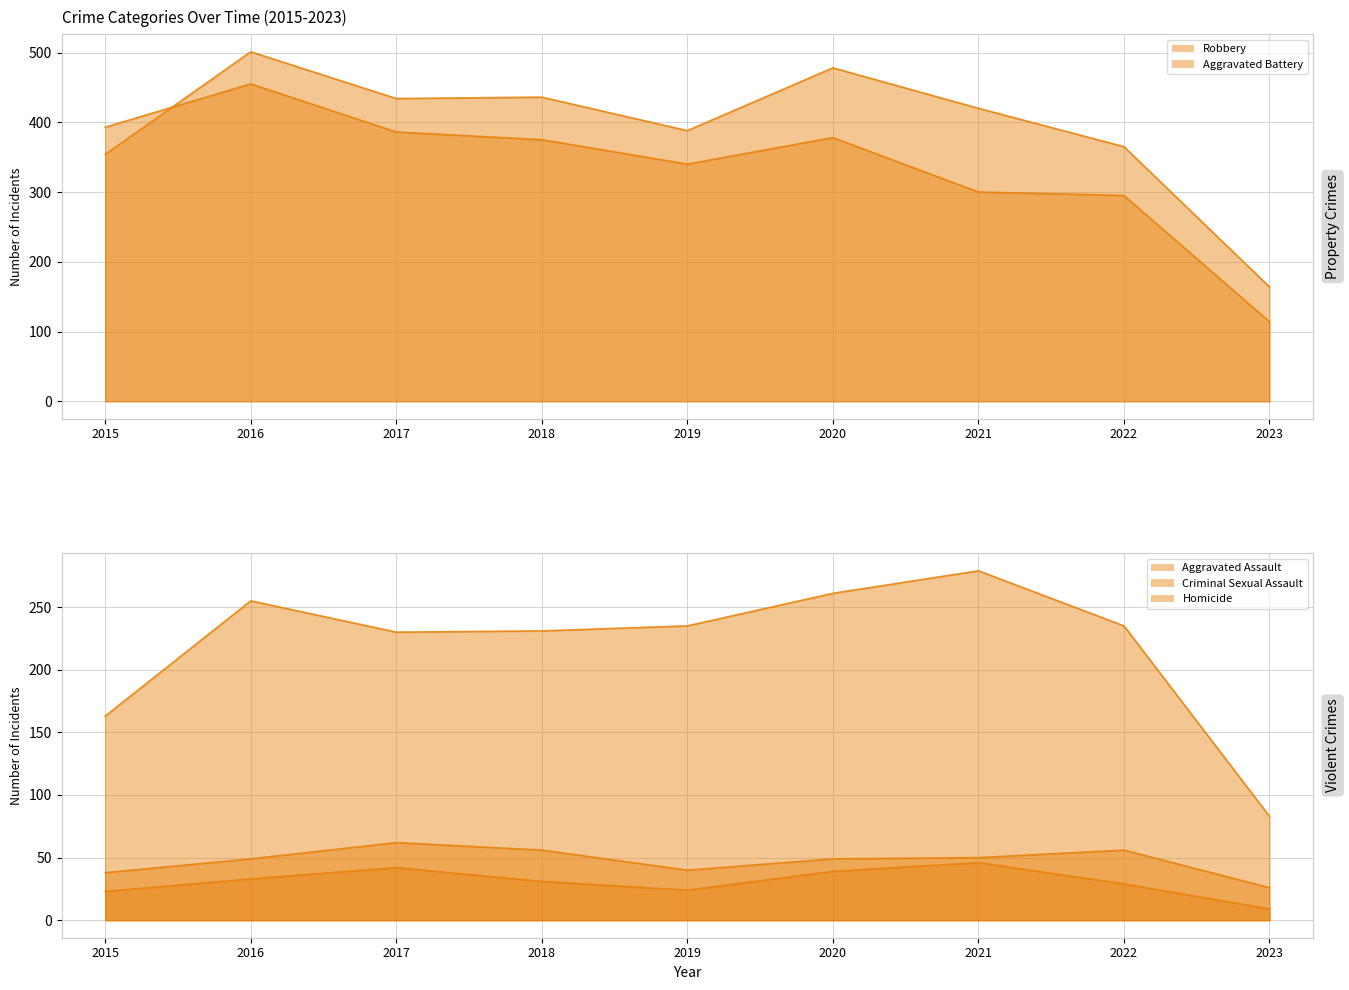

Does the chart have visible grid lines?

Yes